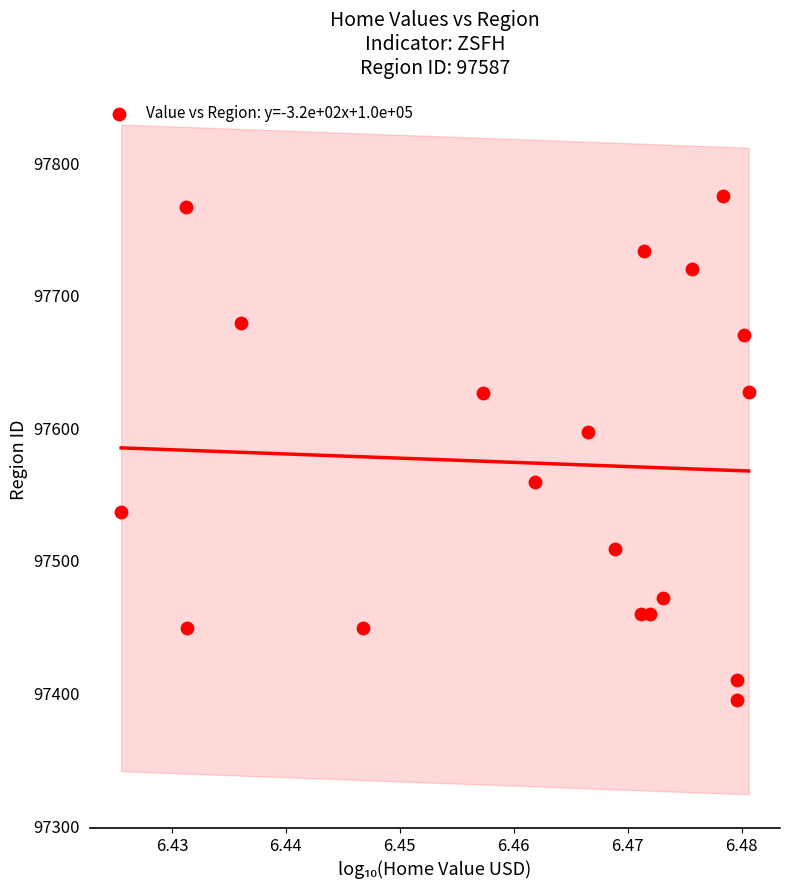

What Y value in the scatter plot is closest to 97585?

97596.9